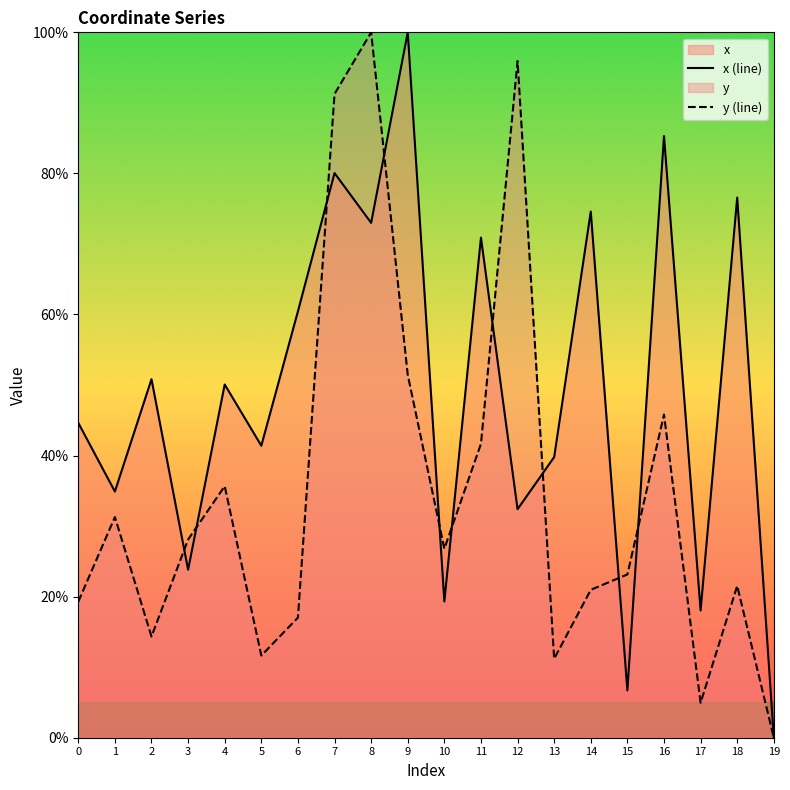

How many times do y (line) and x (line) cross each other?

10